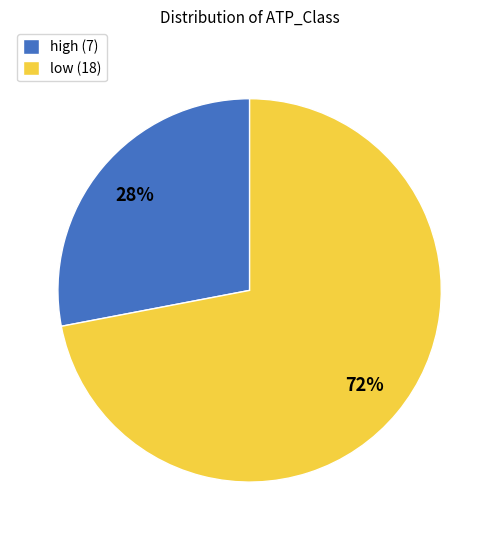

Do high (7) and low (18) together represent more than half of the pie?

Yes